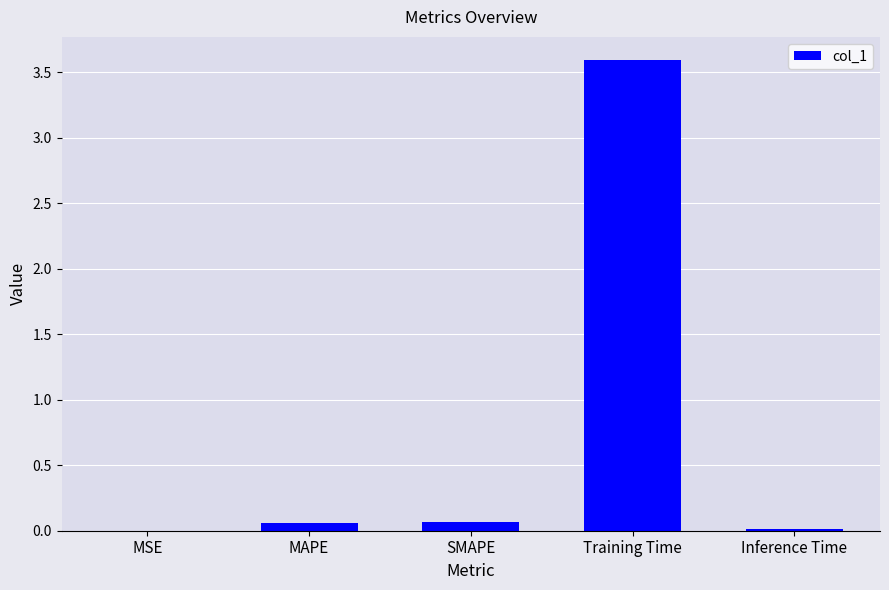

Which label corresponds to the largest value in the chart?

Training Time